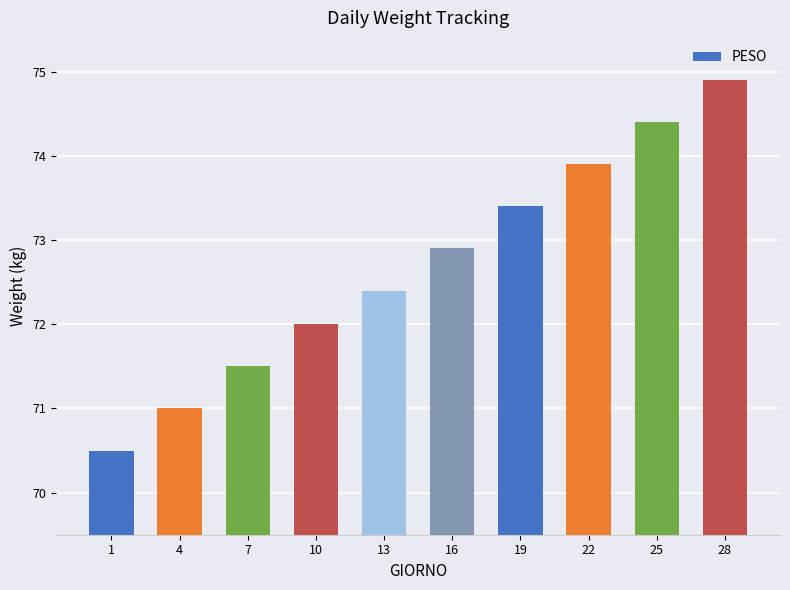

Rank the categories by value from lowest to highest.

1, 4, 7, 10, 13, 16, 19, 22, 25, 28